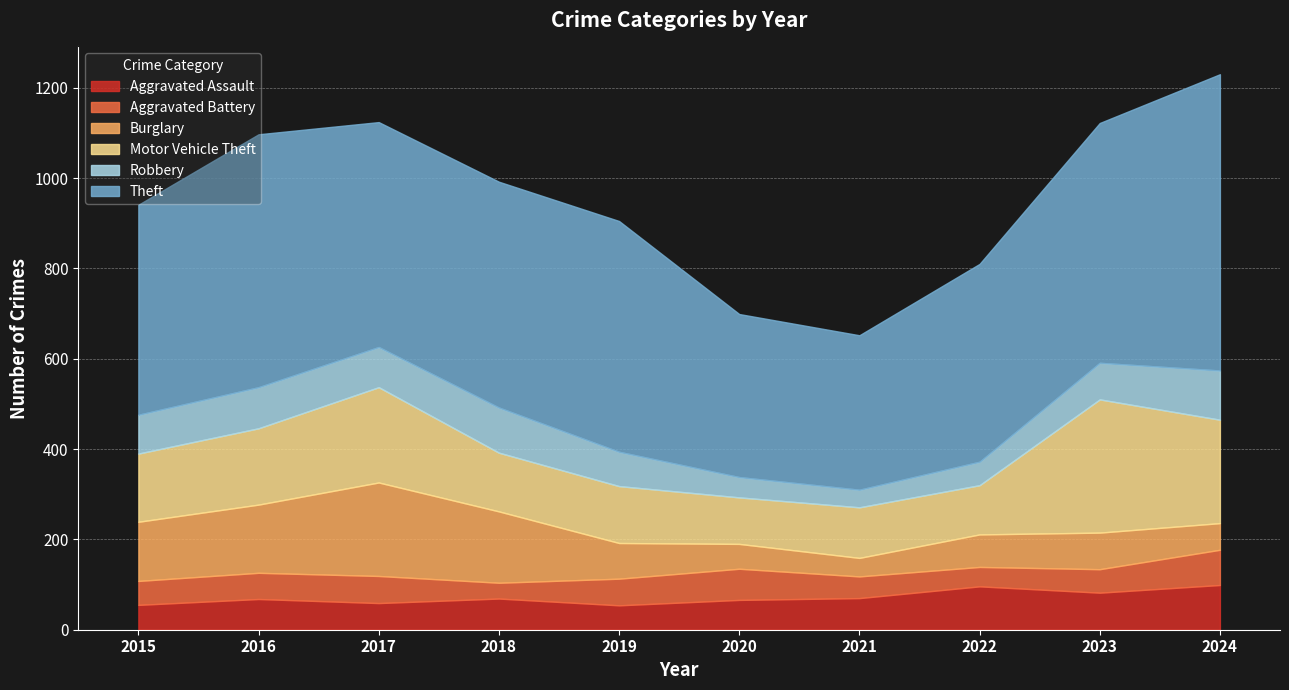

Reading left to right, extract all data points from this chart.

Aggravated Assault: 2015=55	2016=68	2017=59	2018=69	2019=54	2020=66	2021=70	2022=96	2023=82	2024=99
Aggravated Battery: 2015=53	2016=58	2017=60	2018=35	2019=59	2020=69	2021=48	2022=43	2023=52	2024=78
Burglary: 2015=131	2016=151	2017=207	2018=158	2019=79	2020=55	2021=41	2022=72	2023=81	2024=59
Motor Vehicle Theft: 2015=151	2016=169	2017=211	2018=130	2019=126	2020=103	2021=112	2022=109	2023=295	2024=229
Robbery: 2015=86	2016=91	2017=89	2018=100	2019=76	2020=45	2021=39	2022=52	2023=81	2024=109
Theft: 2015=465	2016=560	2017=498	2018=500	2019=511	2020=361	2021=342	2022=438	2023=531	2024=656